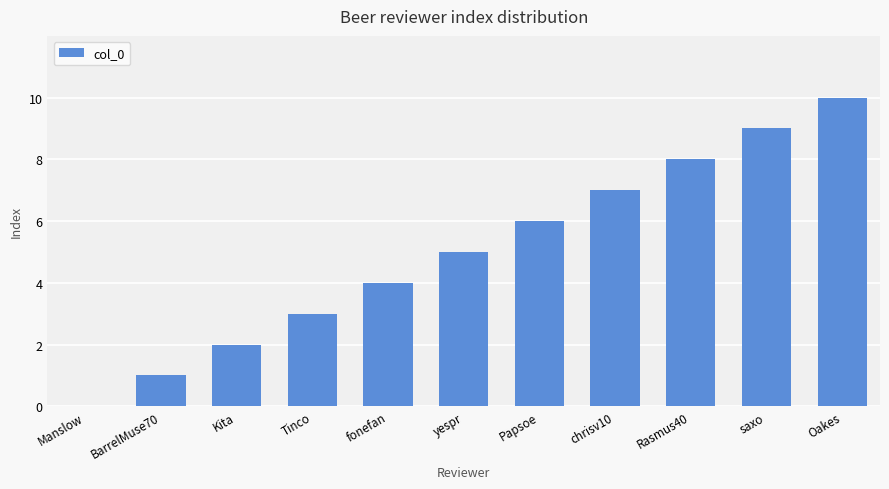

Count the number of data series in this chart.

1